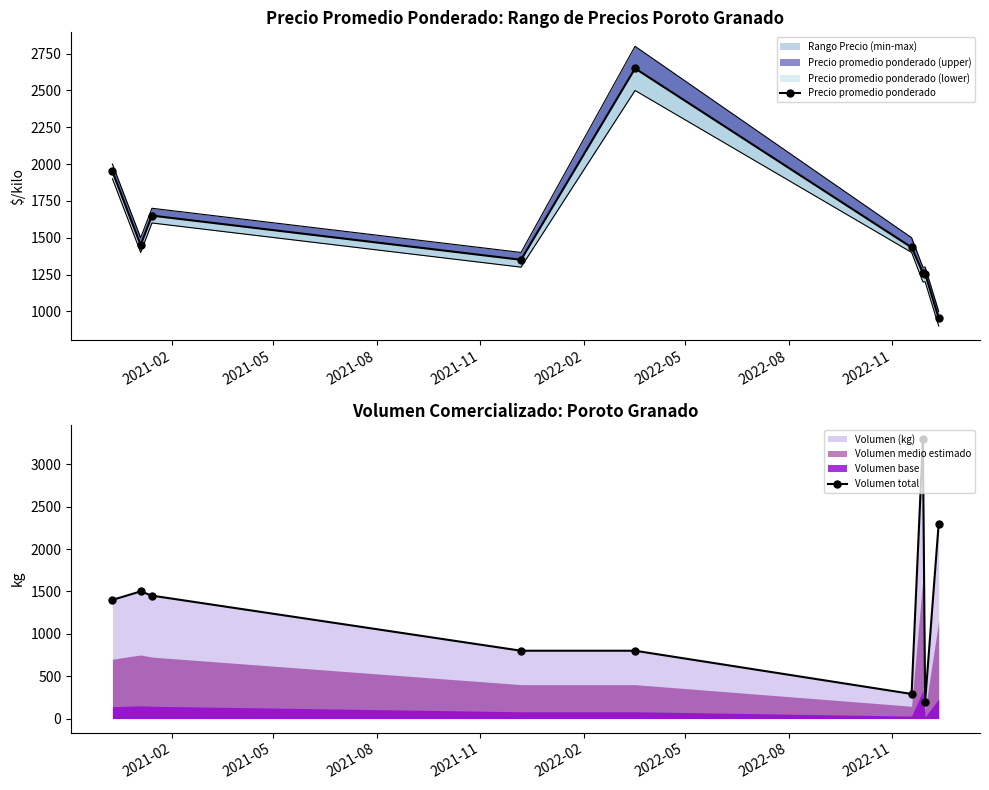

True or false: Volumen total has more than 0 points higher than both neighbors.

True